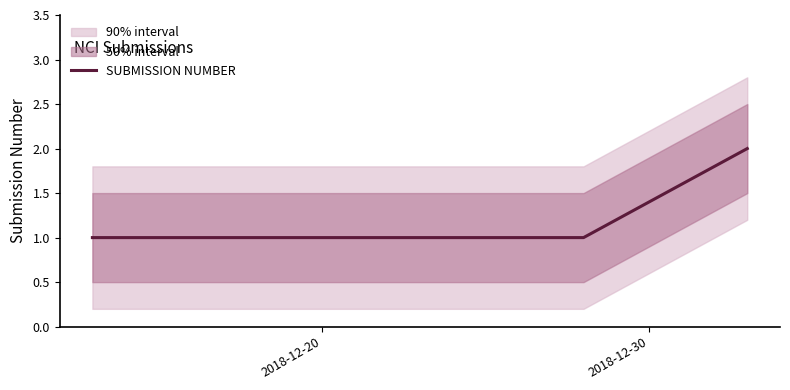

What is the approximate value at 2018-12-30?

1